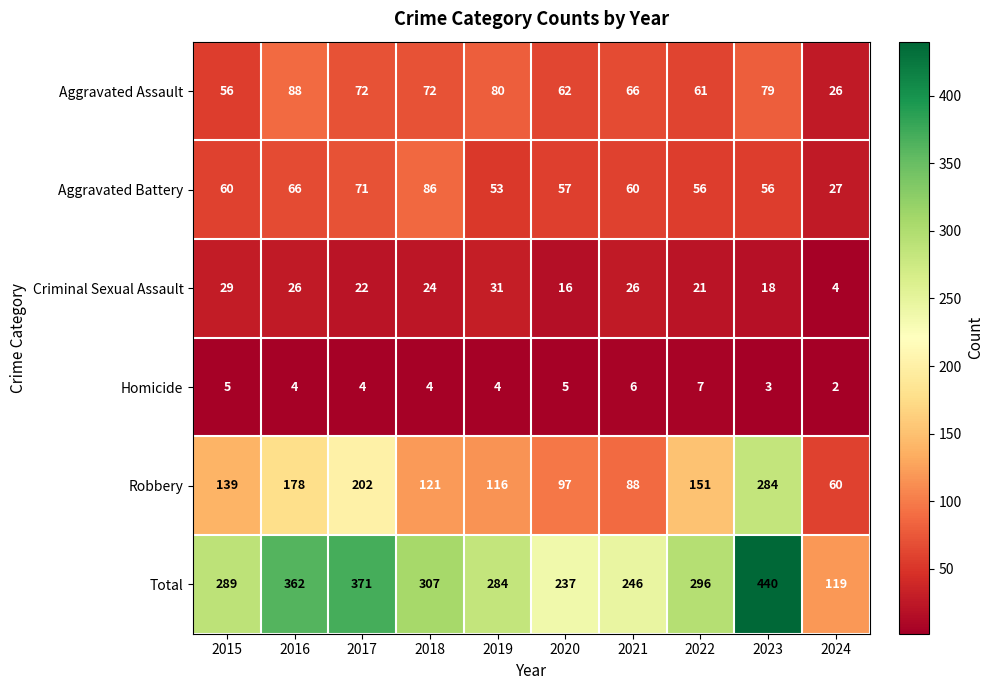

At how many categories does at least one series exceed 71?

10